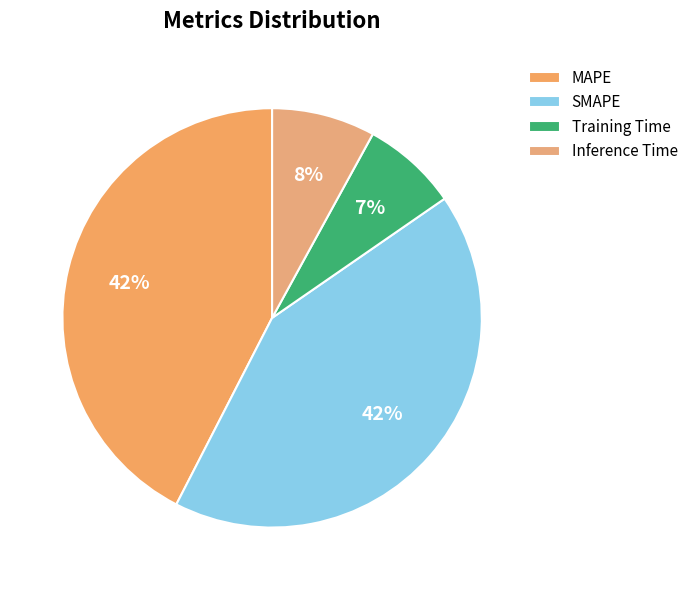

What percentage is NOT represented by MAPE?

57.6%